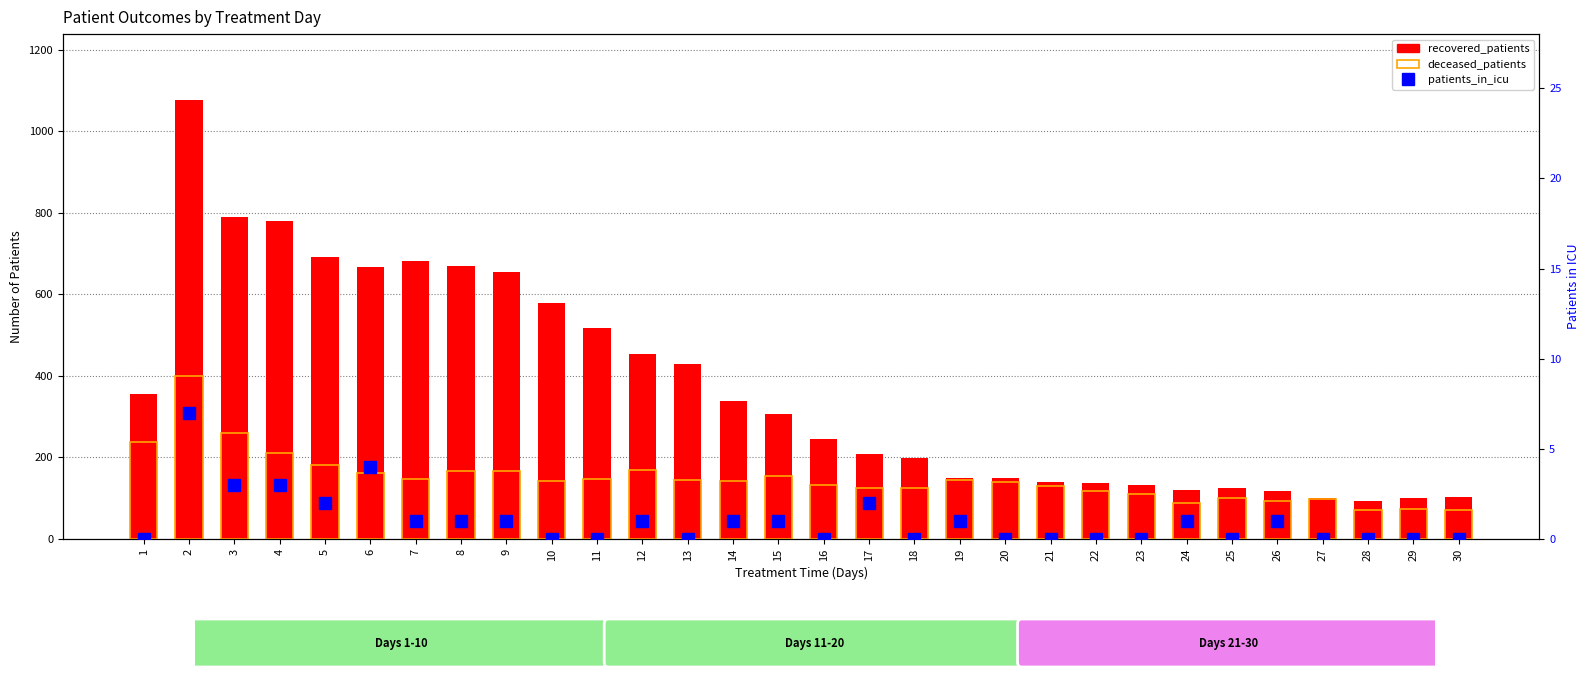

Reading left to right, transcribe all the data shown in this chart.

recovered_patients: 1=355	2=1077	3=789	4=779	5=691	6=667	7=683	8=670	9=654	10=579	11=517	12=454	13=428	14=338	15=306	16=245	17=208	18=198	19=150	20=149	21=139	22=137	23=132	24=119	25=126	26=117	27=100	28=93	29=101	30=102
deceased_patients: 1=238	2=399	3=260	4=211	5=182	6=162	7=148	8=166	9=166	10=143	11=148	12=170	13=144	14=141	15=154	16=132	17=124	18=126	19=145	20=140	21=129	22=117	23=110	24=87	25=101	26=93	27=98	28=71	29=74	30=71
patients_in_icu: 1=0	2=7	3=3	4=3	5=2	6=4	7=1	8=1	9=1	10=0	11=0	12=1	13=0	14=1	15=1	16=0	17=2	18=0	19=1	20=0	21=0	22=0	23=0	24=1	25=0	26=1	27=0	28=0	29=0	30=0